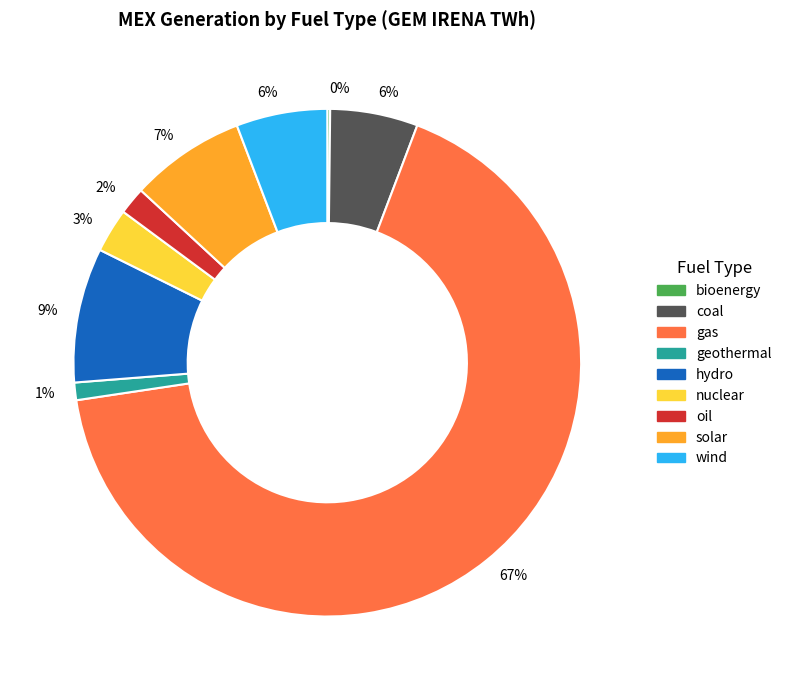

True or false: coal accounts for 6% of the total.

True